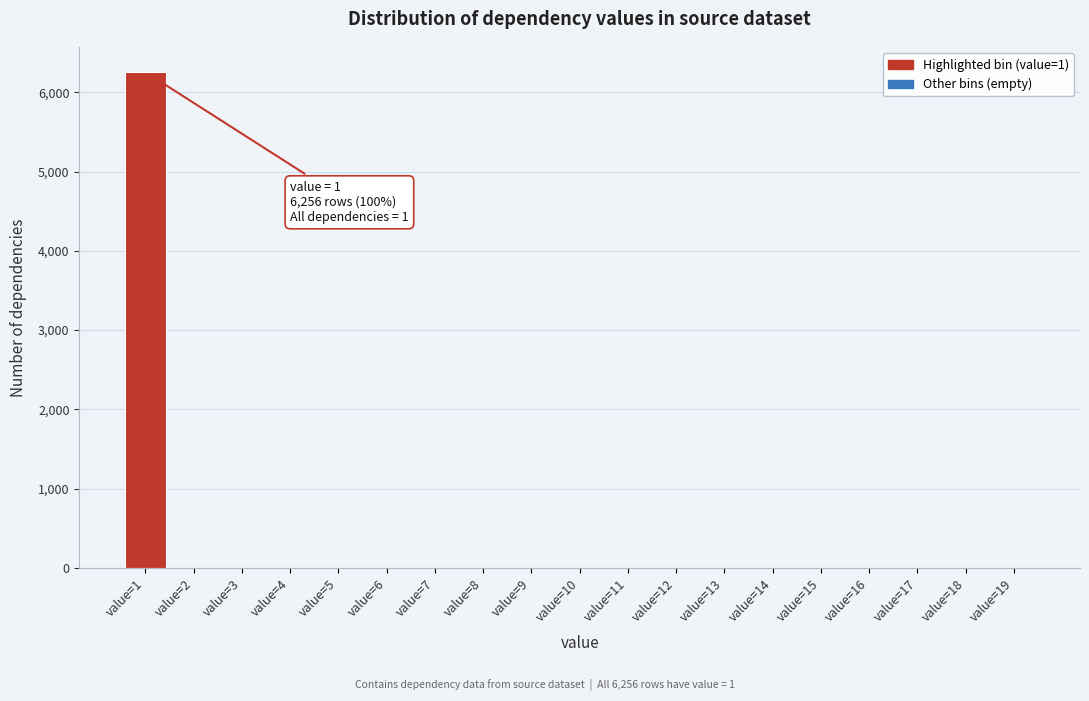

Which range on the x-axis has the tallest bar?

0.5 to 1.5